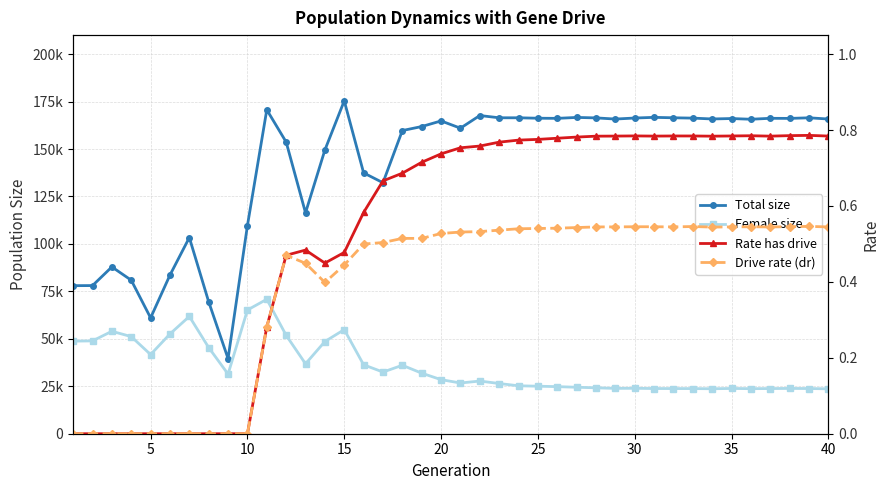

Which series has the largest range (max minus min)?

Total size